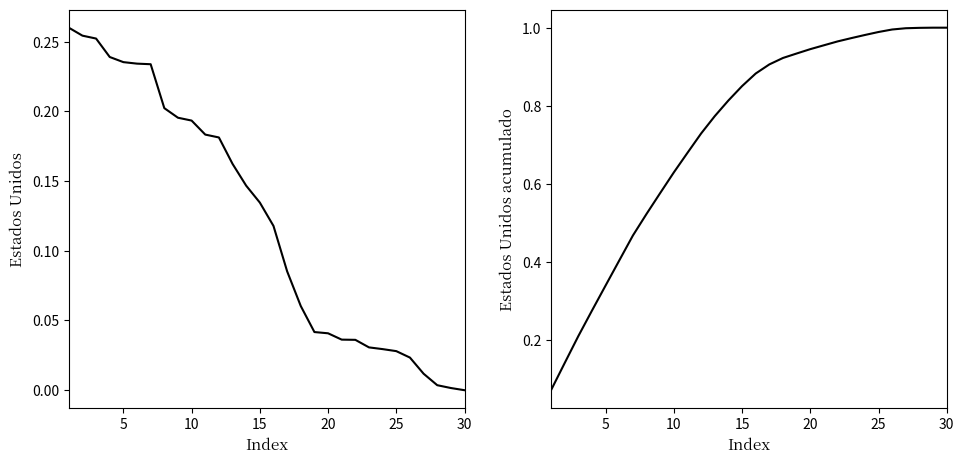

What is the spread (max minus min) of values at 30?

1.0